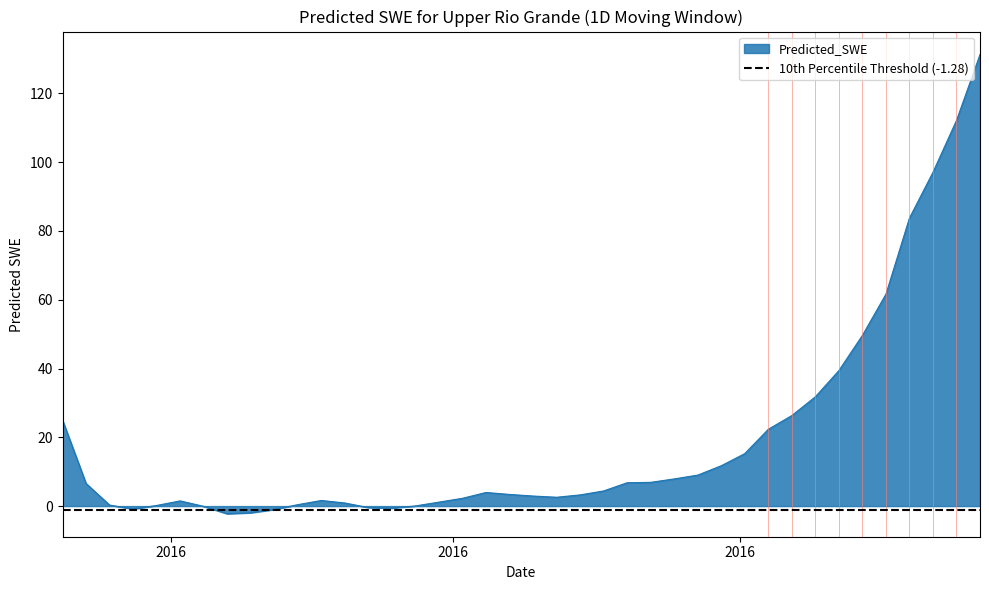

Which category has the highest value across all series?

2016-07-22